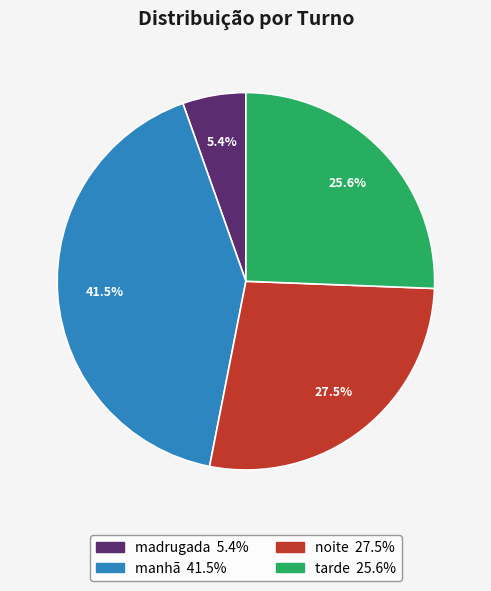

Combined, what portion of the pie is madrugada and tarde?

31.0%